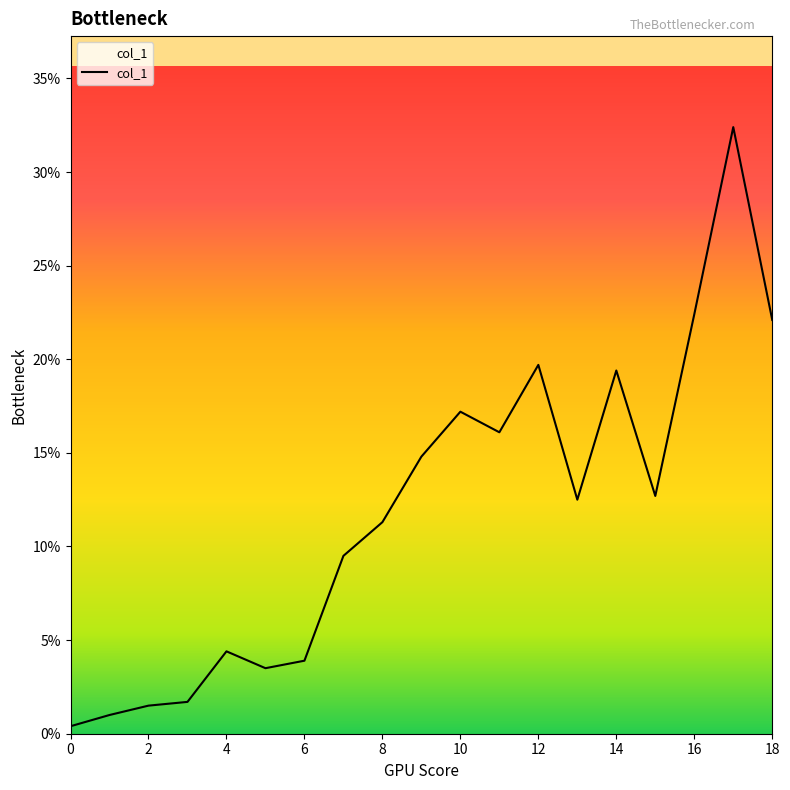

Does the chart display data point markers on the line(s)?

No